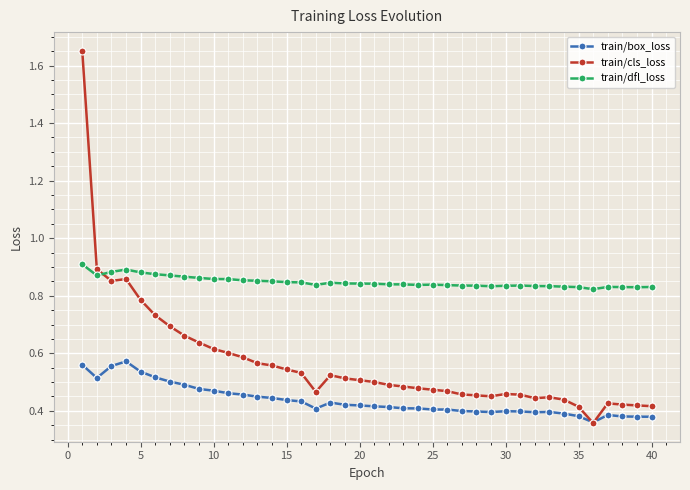

Rank the series by their maximum value, from highest to lowest.

train/cls_loss, train/dfl_loss, train/box_loss